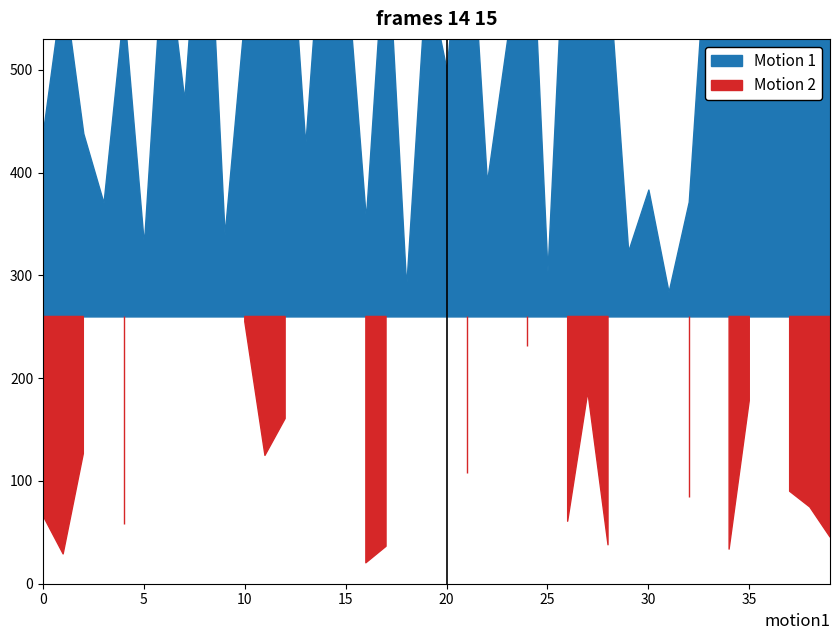

True or false: Var2 has more than 2 points higher than both neighbors.

True